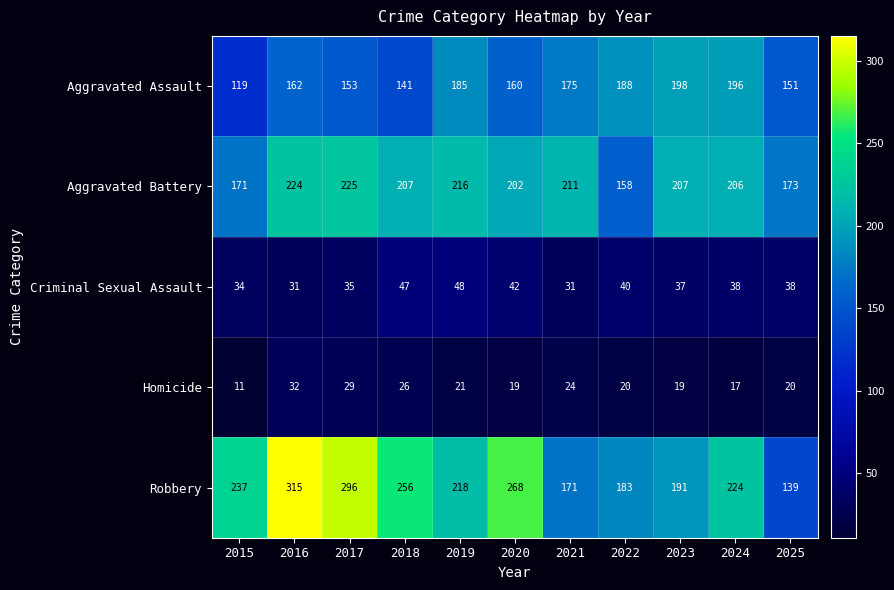

What is the maximum value for Robbery?

315